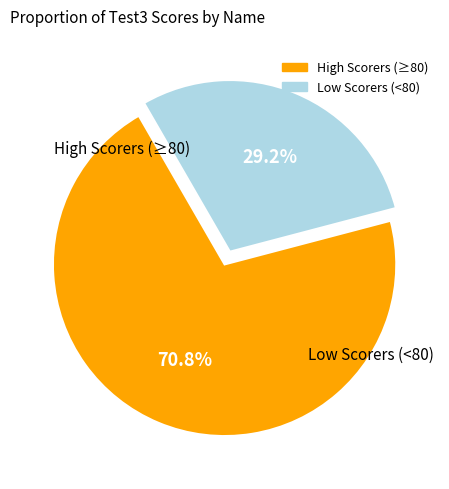

Does any single category account for the majority?

Yes